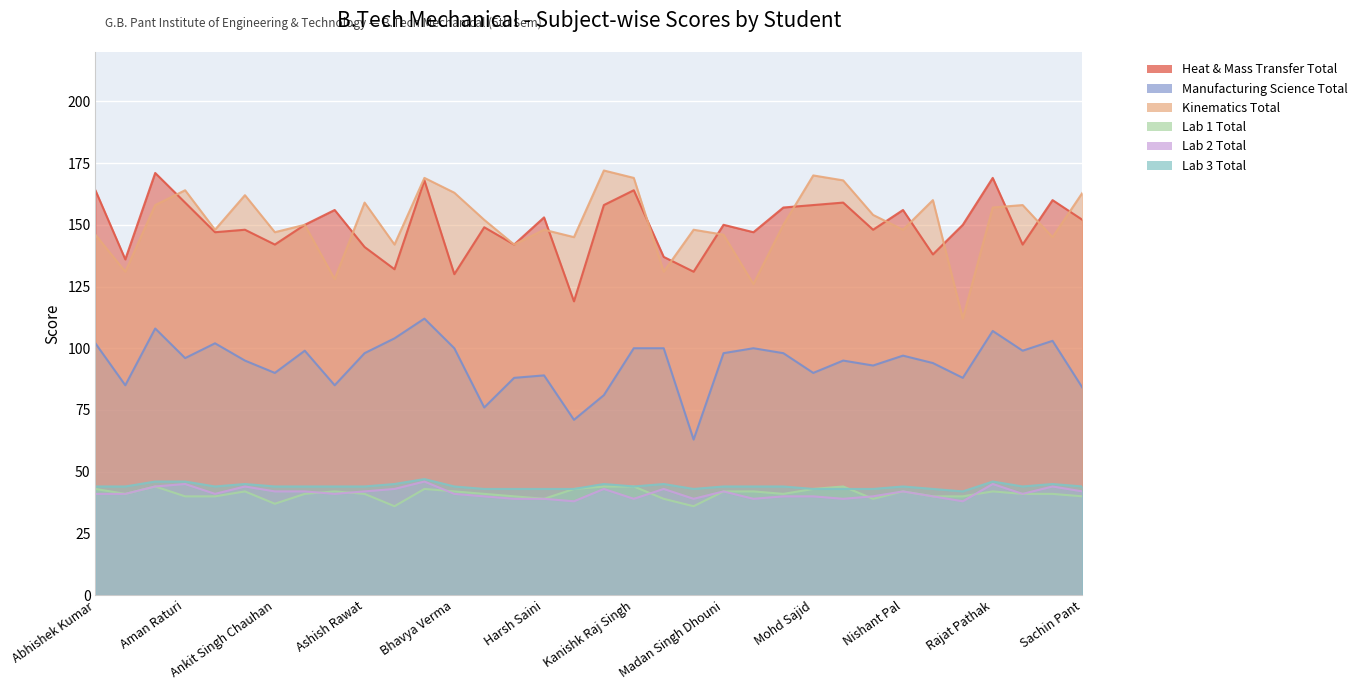

At Naman Verma, list the series in order from largest to smallest.

Kinematics Total, Heat & Mass Transfer Total, Manufacturing Science Total, Lab 1 Total, Lab 3 Total, Lab 2 Total